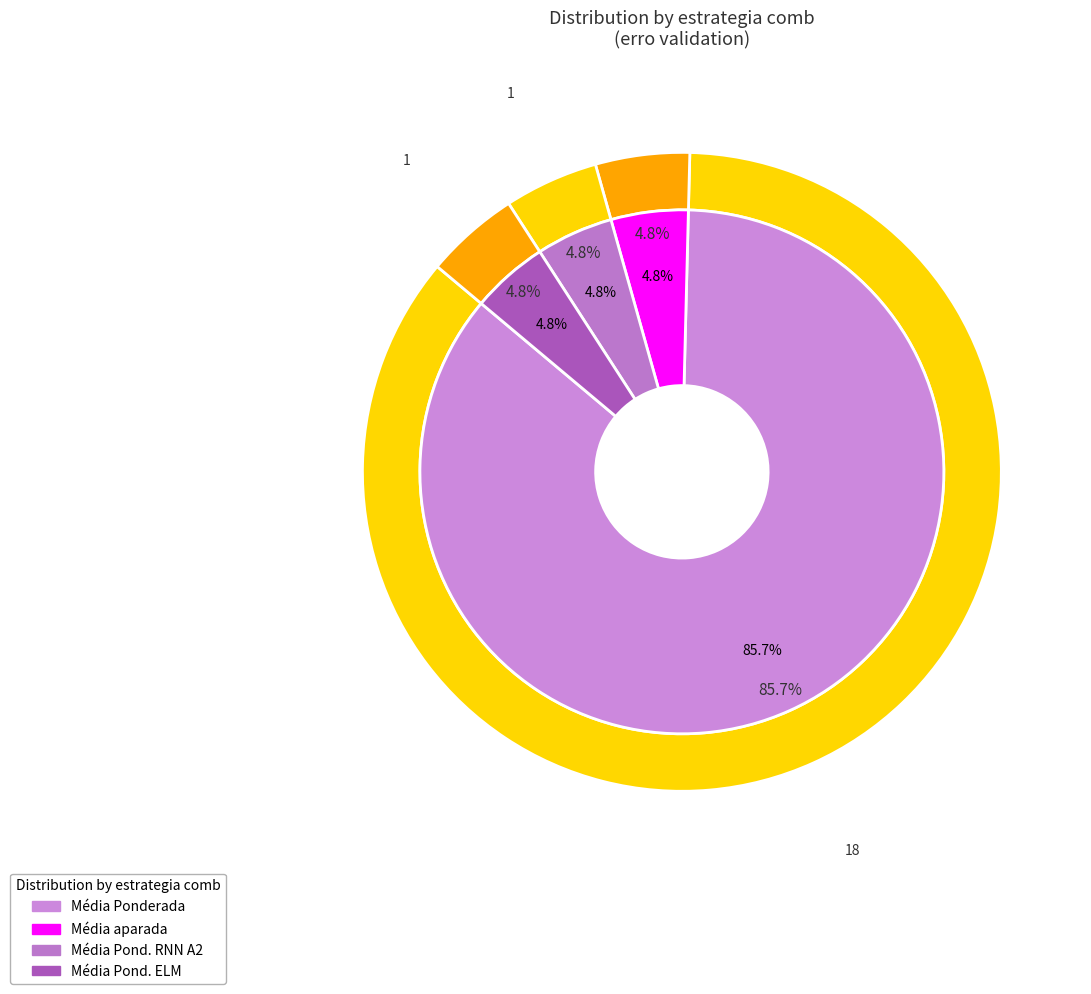

Is it true that Média Ponderada (ELM) is 13% of the pie?

False